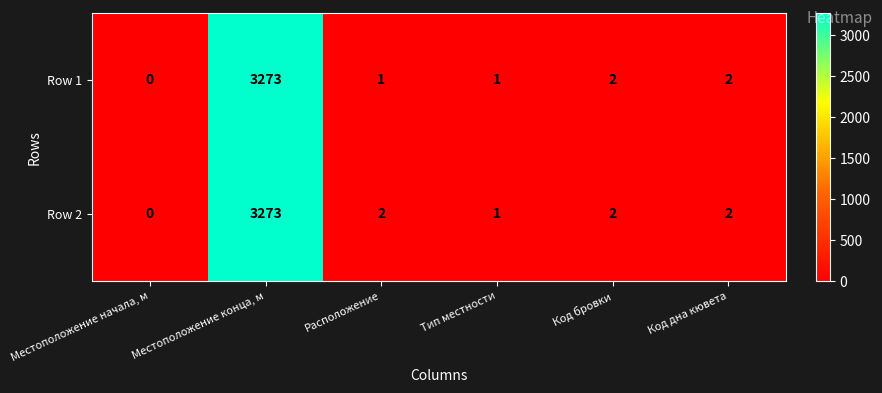

What is the average value of the Row 2 series?

547